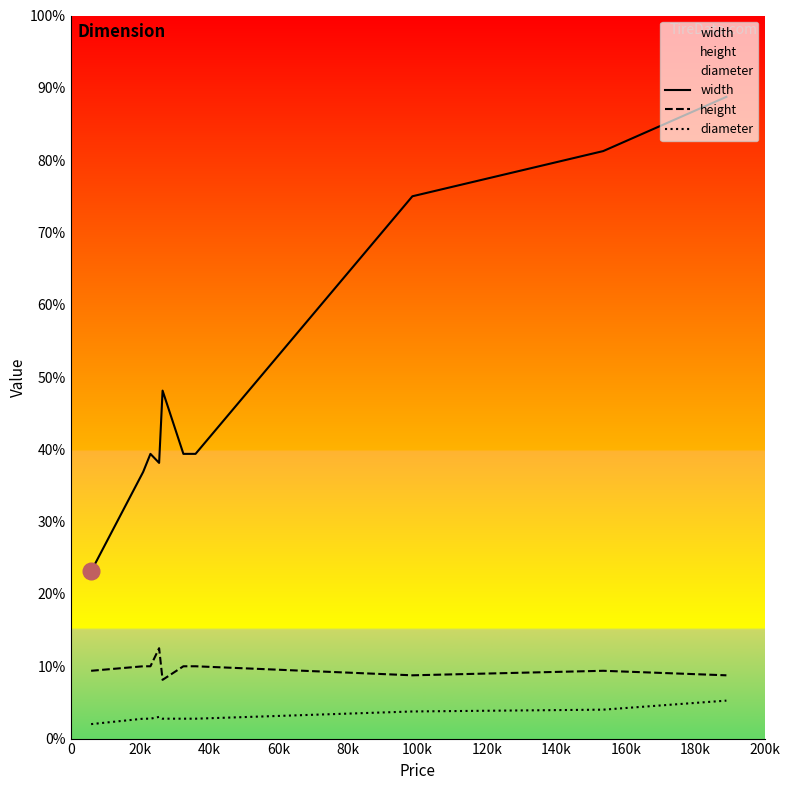

List the series in order of their peak value, highest first.

width, height, diameter